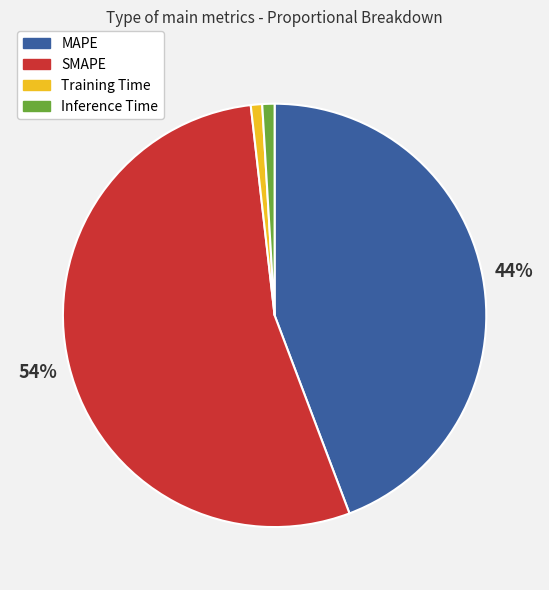

To the nearest percent, what portion does Inference Time represent?

1%